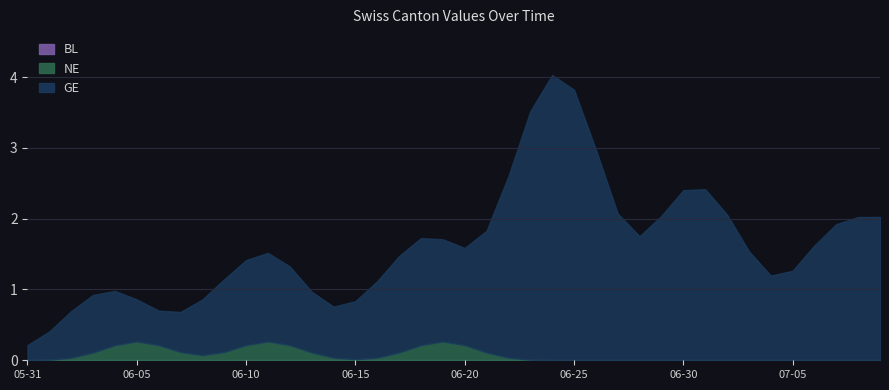

What is the total value across all series at 06-20?

1.6